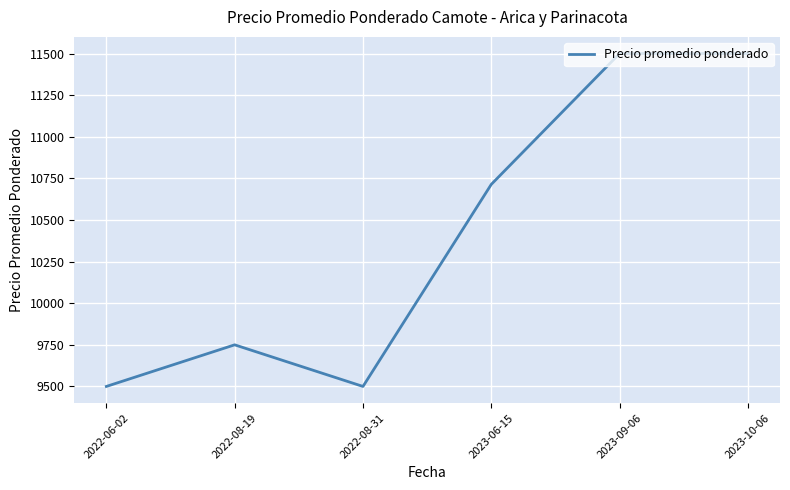

What is the difference between the second highest and second lowest values?

2000